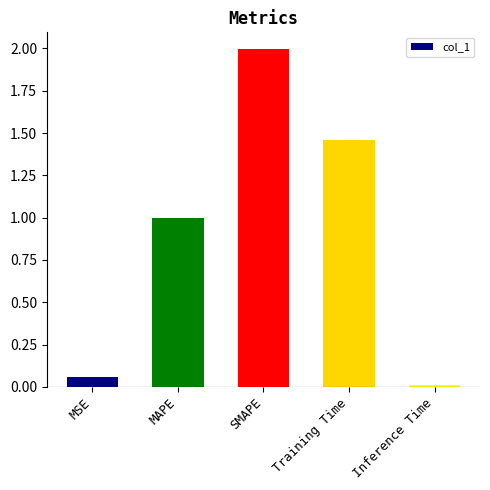

Where is the data nearest to the value 1?

MAPE